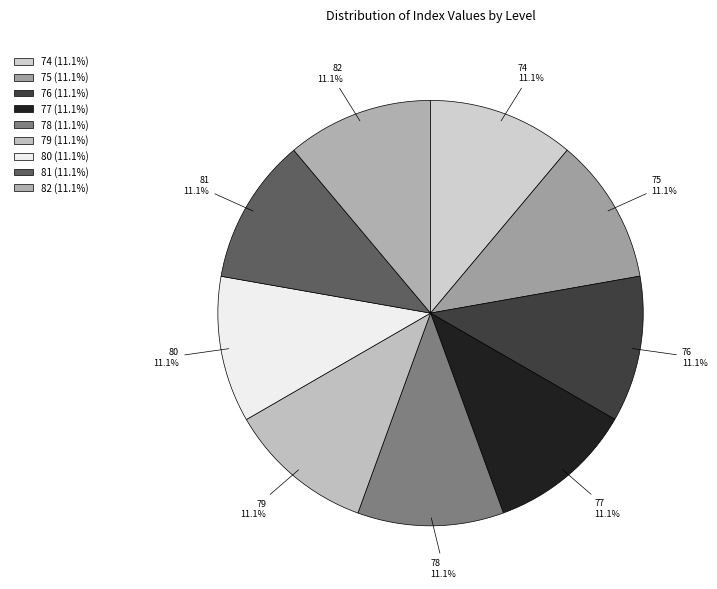

True or false: 74 accounts for 11% of the total.

True